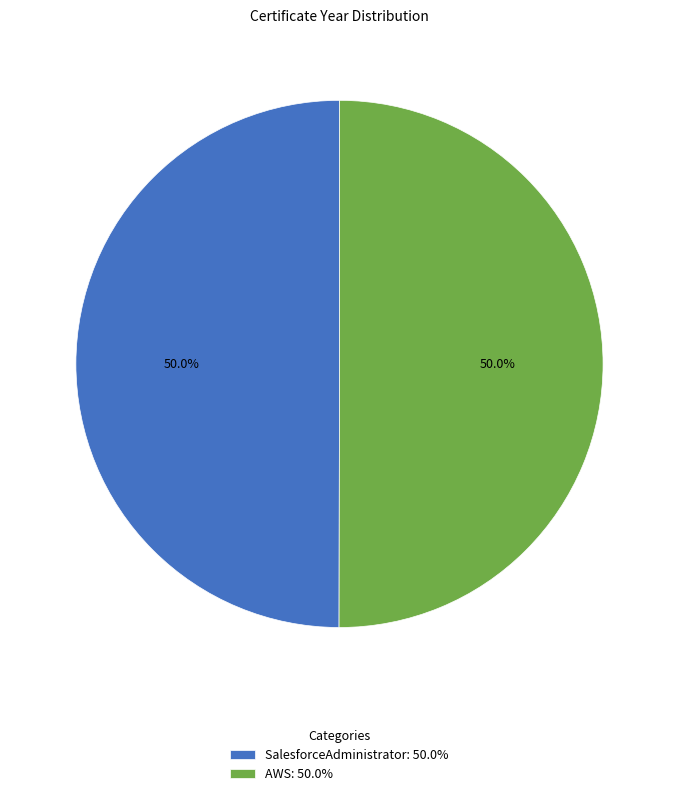

What percentage do AWS: 50.0% and SalesforceAdministrator: 50.0% together represent?

100.0%